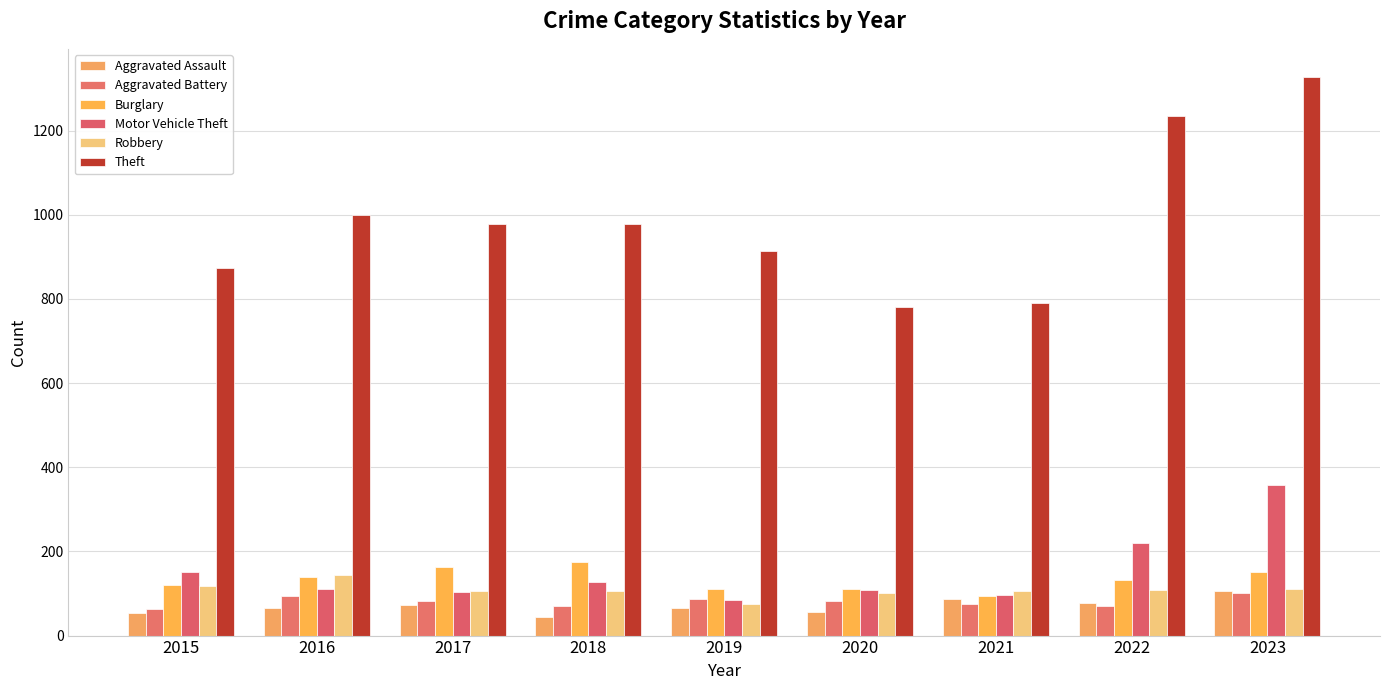

Read the Aggravated Assault value at 2023.

106